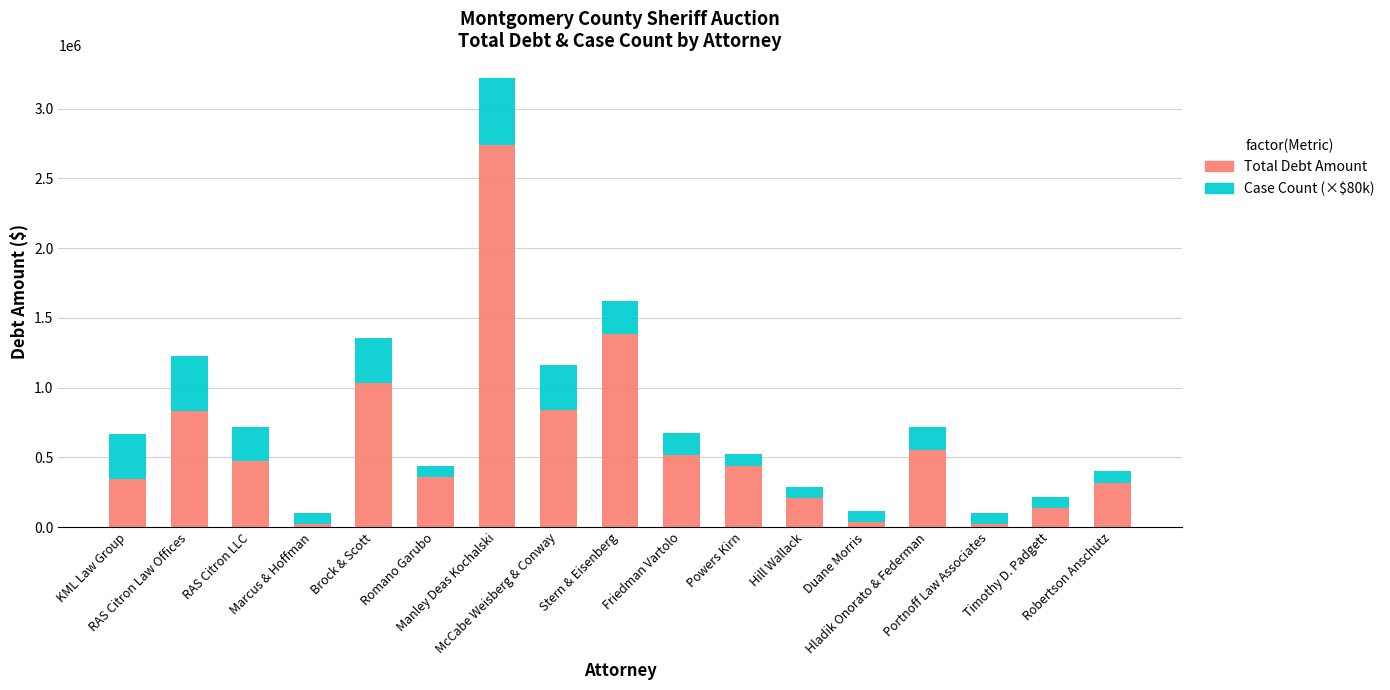

What is the sum of all Total Debt Amount values?

10268673.6